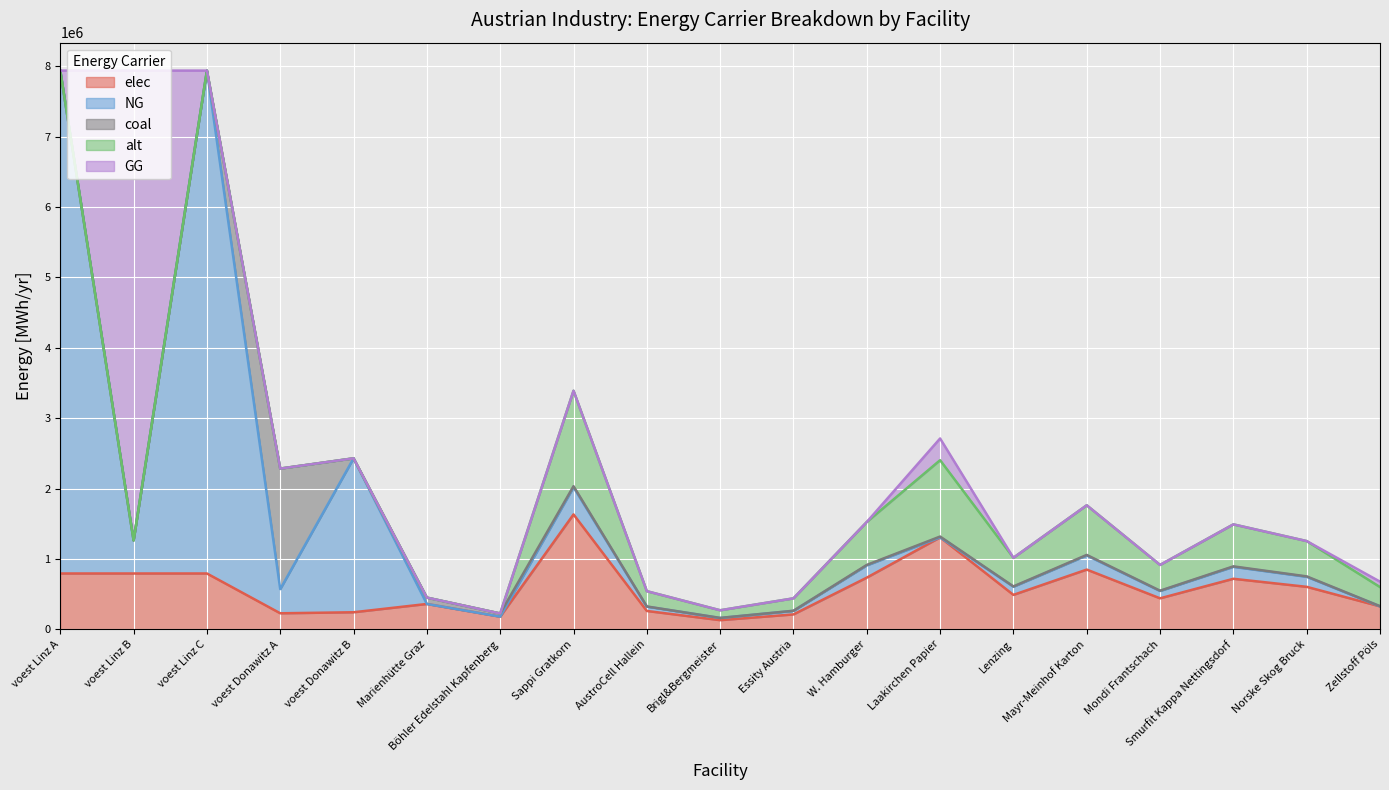

Between Brigl&Bergmeister and voest Donawitz A, which is larger?

voest Donawitz A